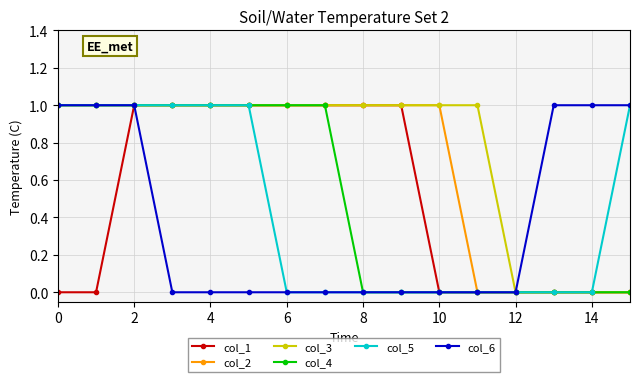

Which series has the largest total across all categories?

col_3